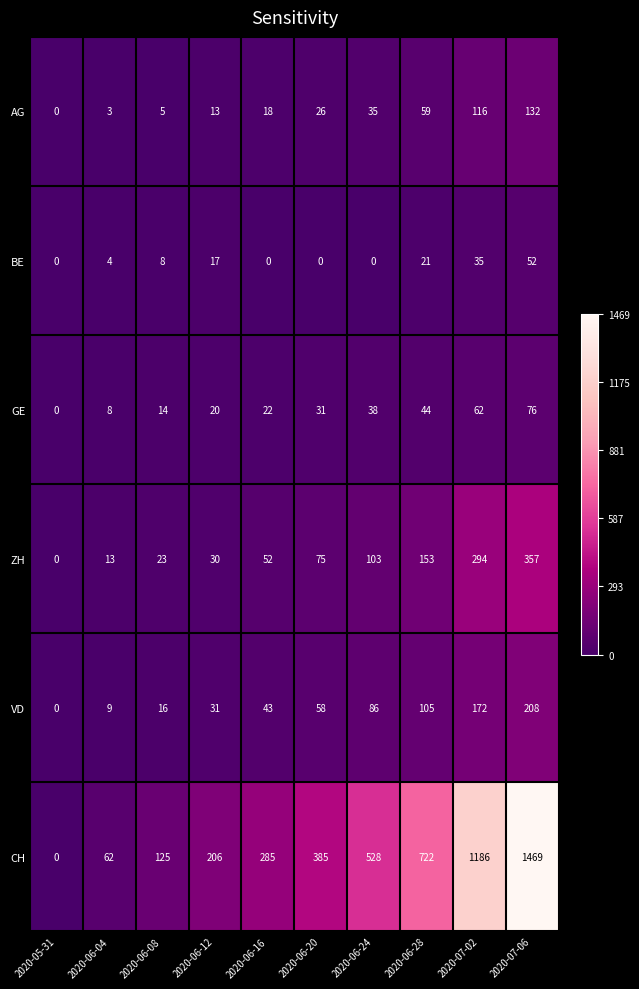

Which series has the largest total across all categories?

CH